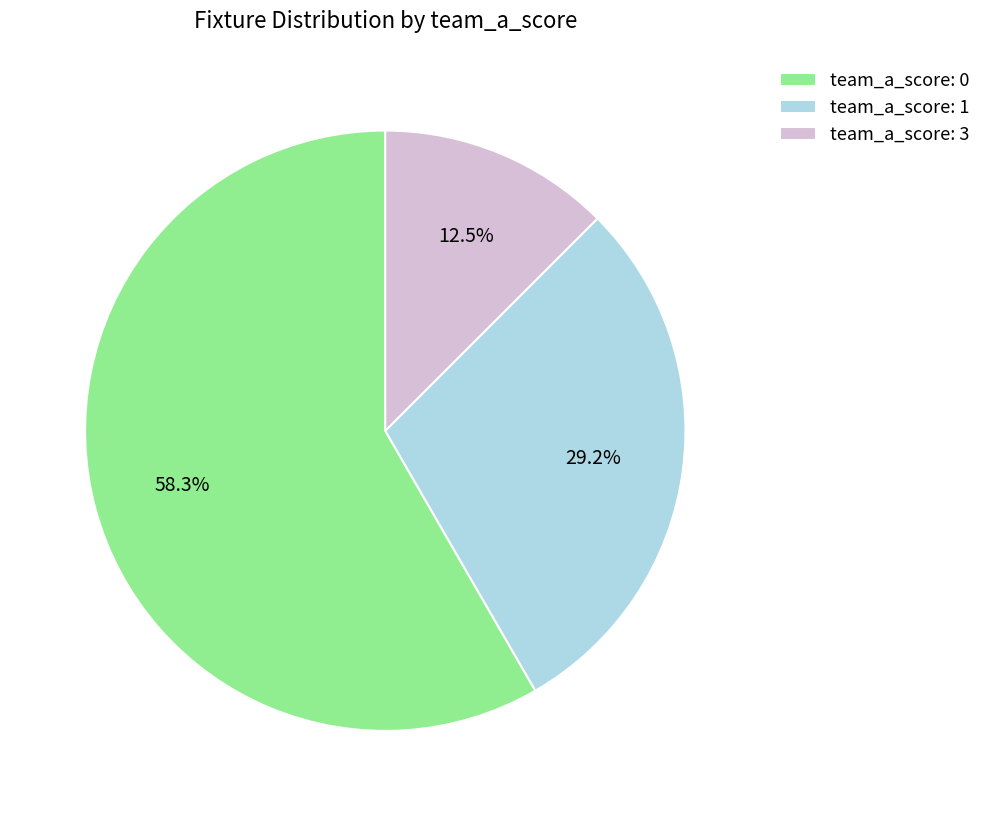

What is the smallest slice in the pie chart?

team_a_score: 3